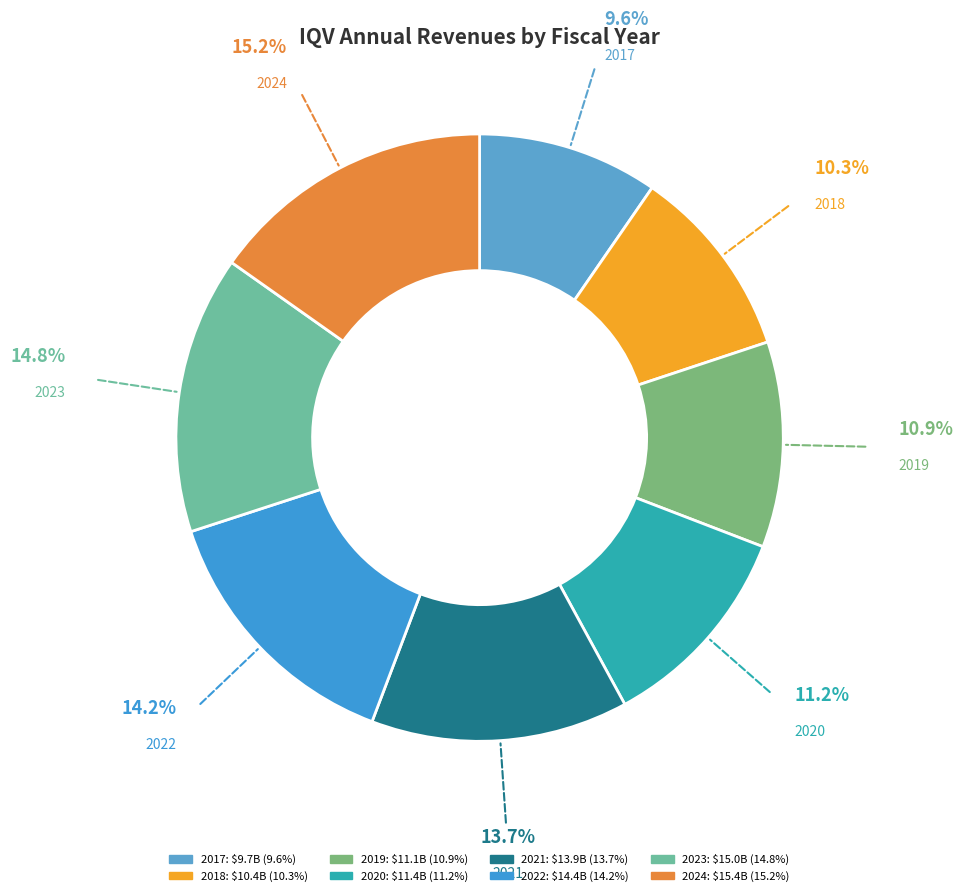

What percentage is the 2024 slice, to the nearest percent?

15%